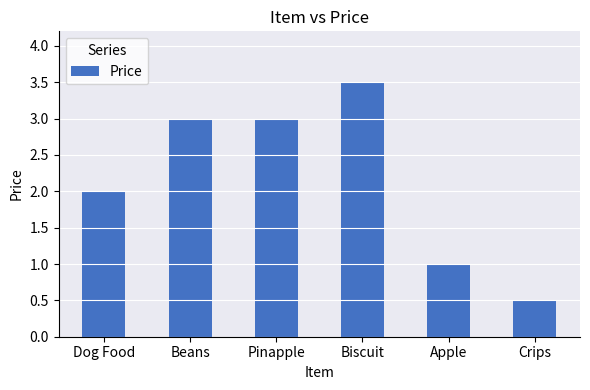

Count the number of data series in this chart.

1